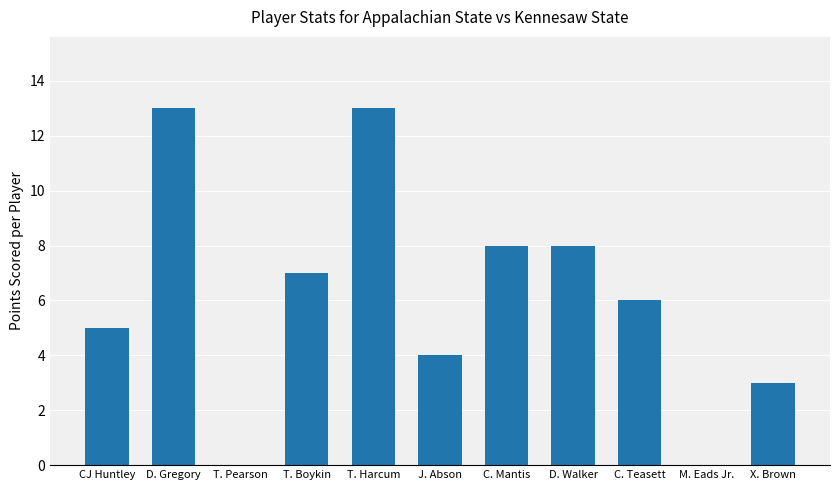

What is the change in value from CJ Huntley to C. Mantis?

+3